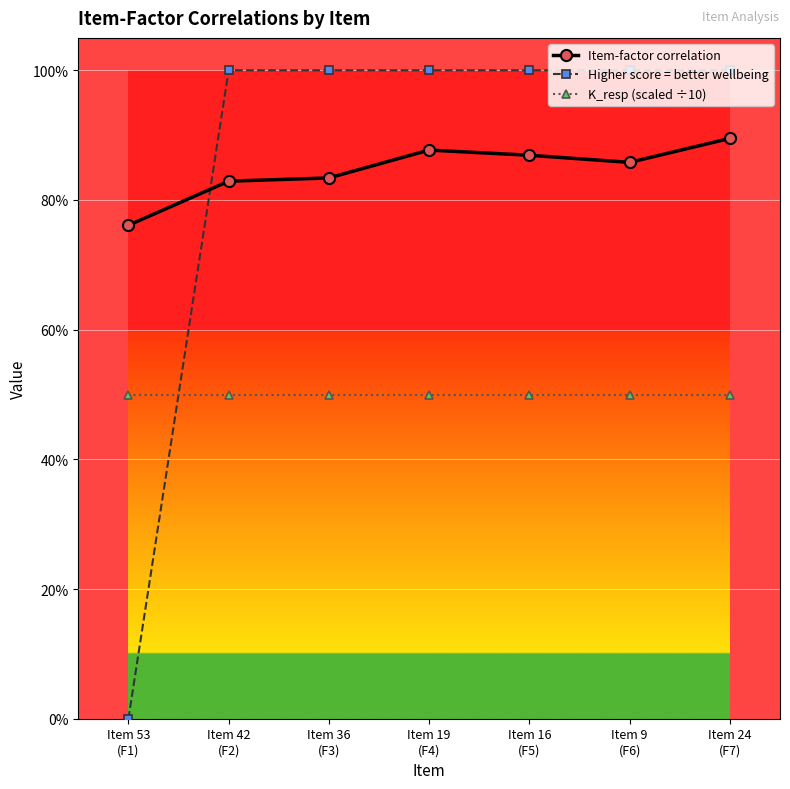

List the labels in order of Higher score = better wellbeing value, largest first.

Item 42
(F2), Item 36
(F3), Item 19
(F4), Item 16
(F5), Item 9
(F6), Item 24
(F7), Item 53
(F1)